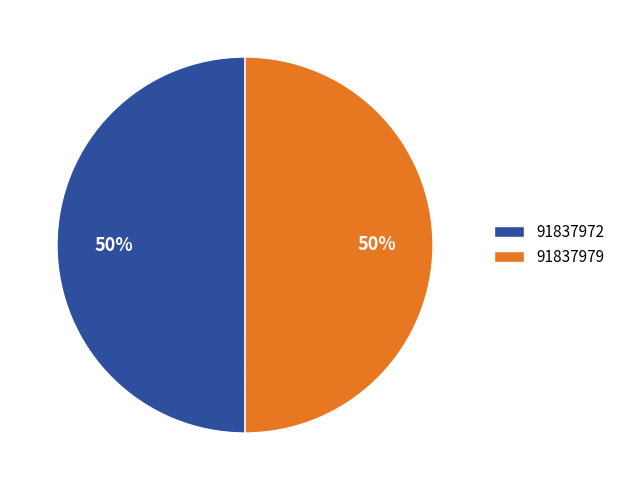

What is the ratio of the value at 91837979 to the value at 91837972?

1.0